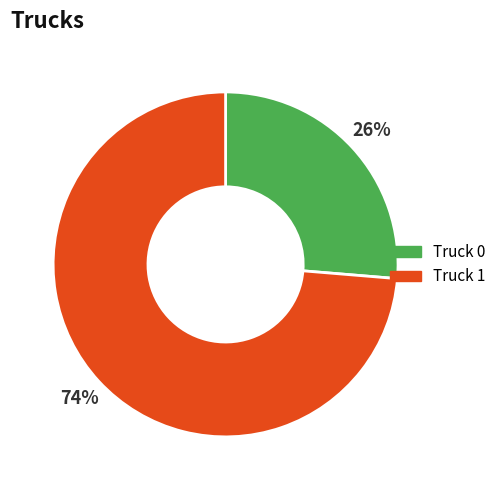

To the nearest percent, what is the average slice percentage?

50%